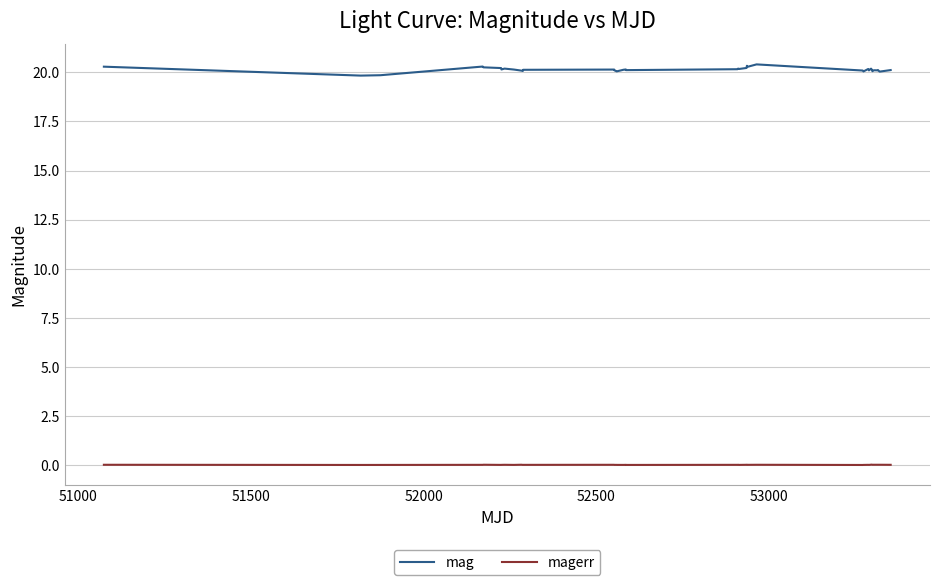

What is the sum of all magerr values?

1.1